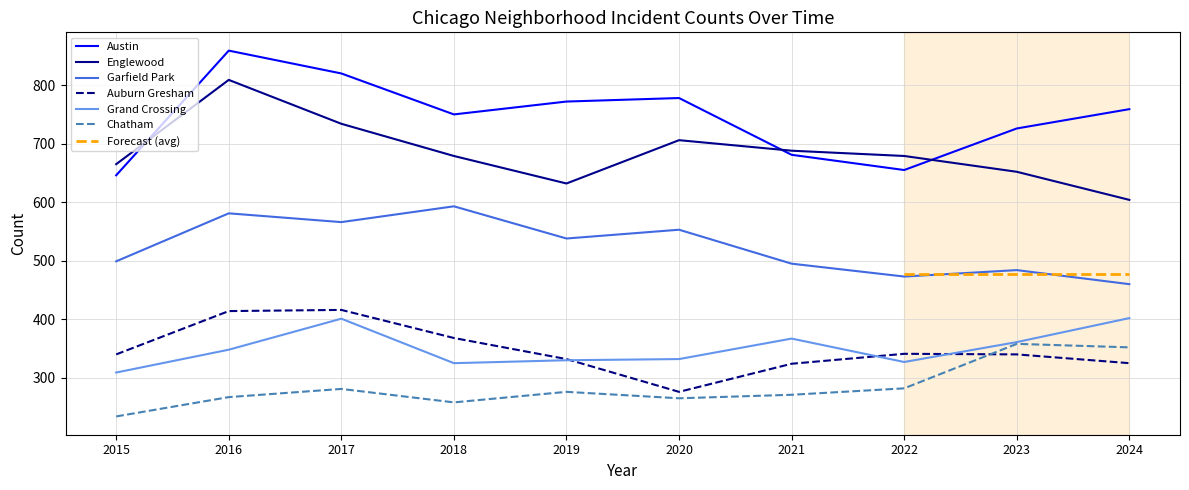

True or false: Austin has more than 0 interior local peaks.

True